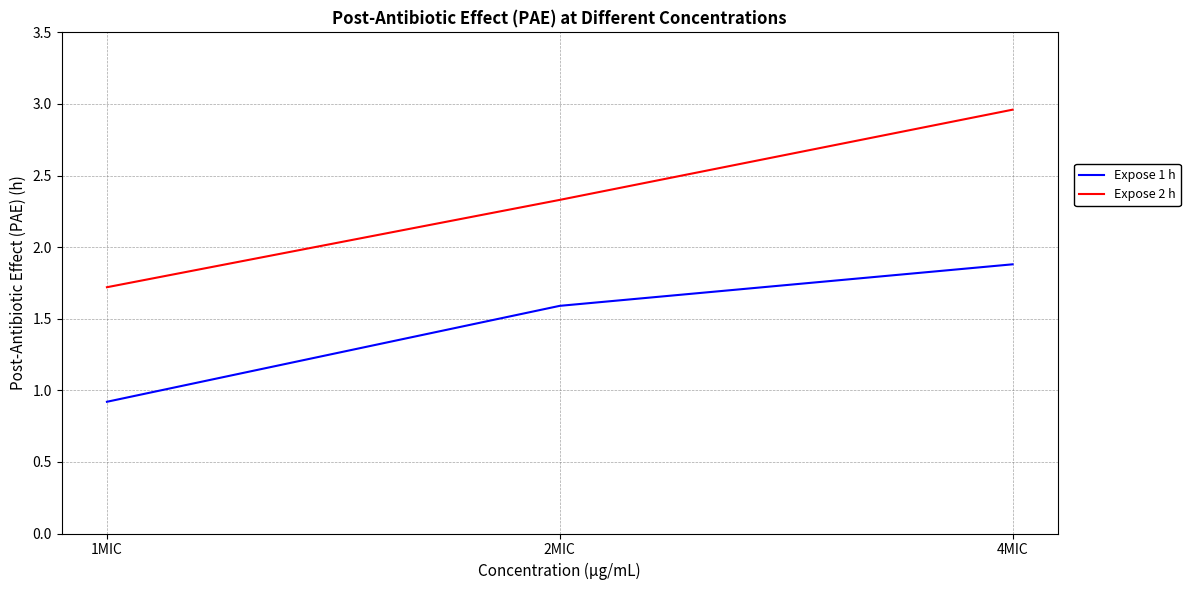

Which series changed the most between 2MIC and 4MIC?

Expose 2 h